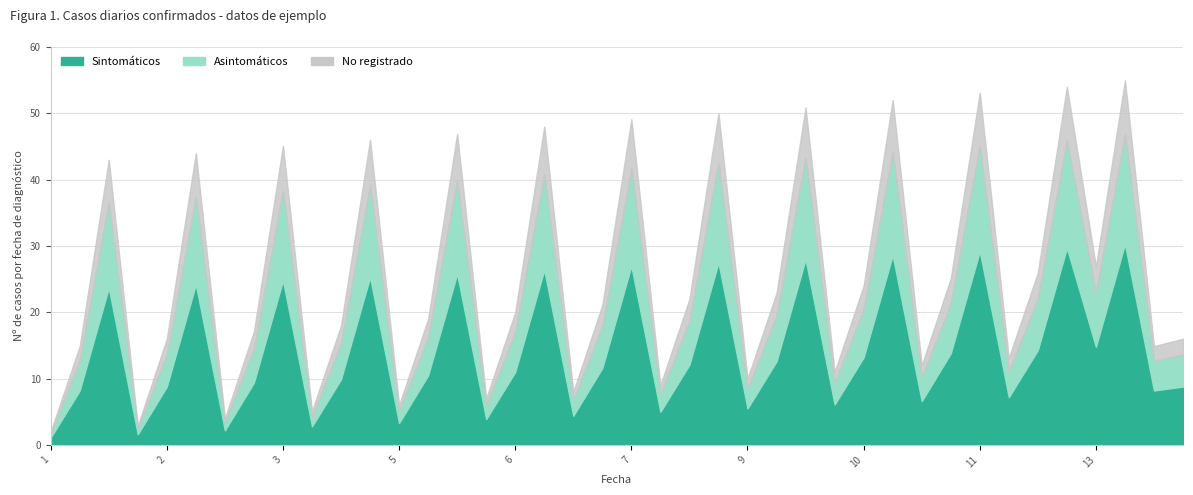

Reading left to right, transcribe all the data shown in this chart.

2	15	43	3	16	44	4	17	45	5	18	46	6	19	47	7	20	48	8	21	49	9	22	50	10	23	51	11	24	52	12	25	53	13	26	54	27	55	15	16